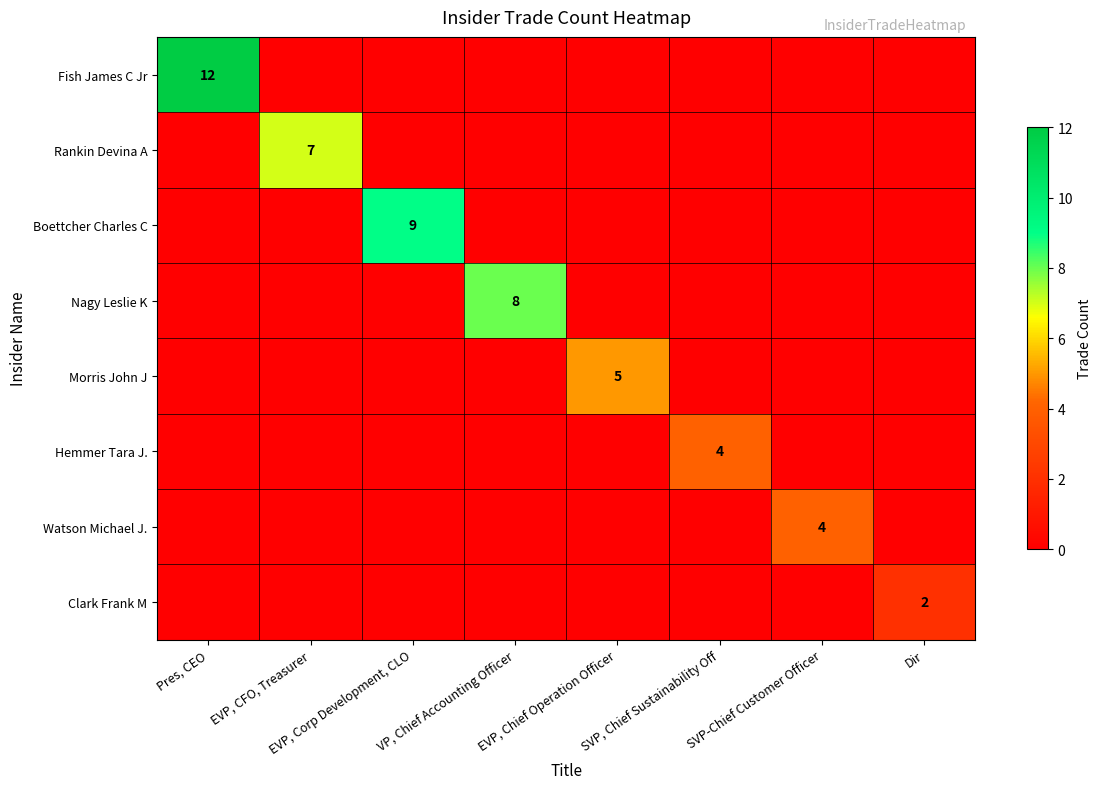

Which label corresponds to the smallest value in the chart?

EVP, CFO, Treasurer